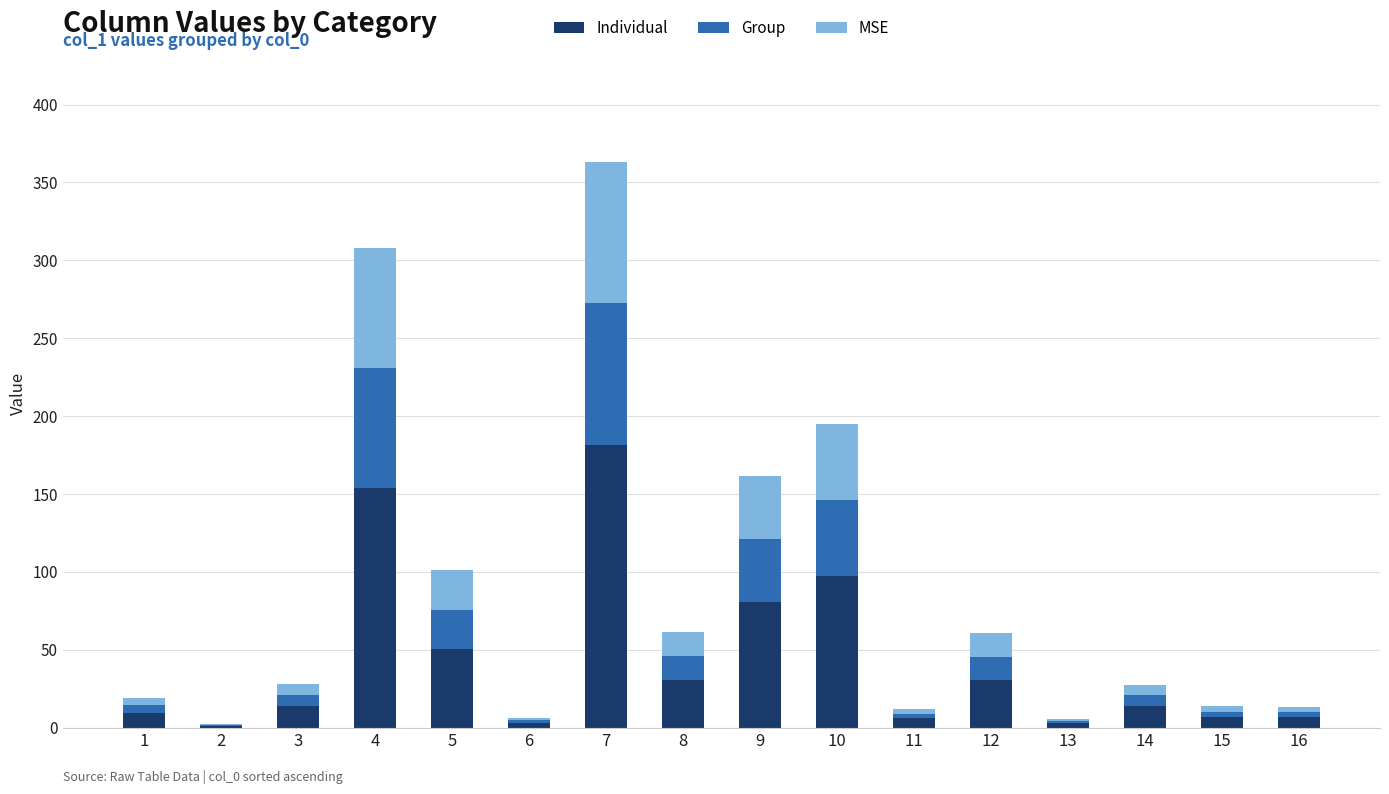

How many categories are shown in the chart?

16